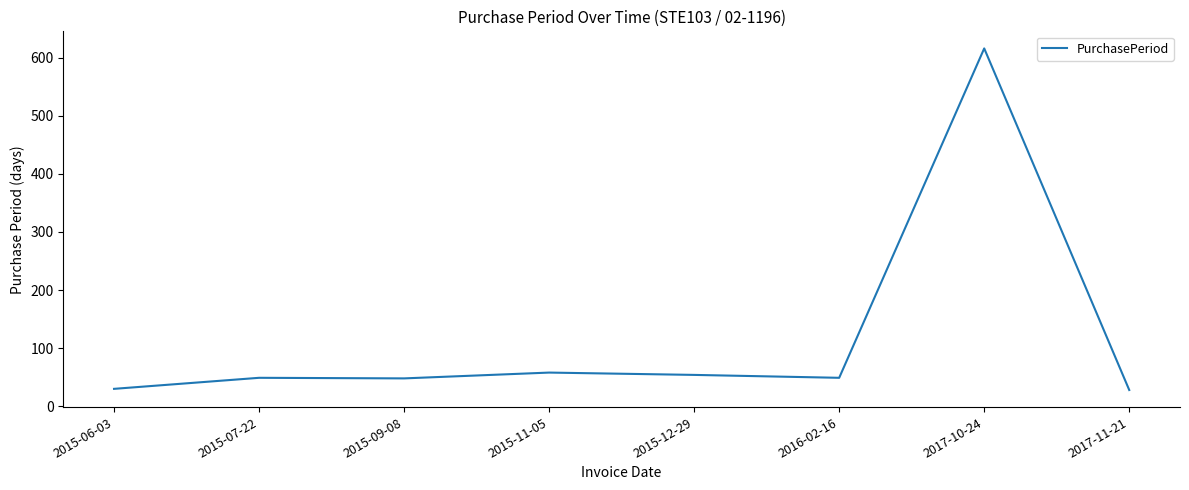

Approximately how many times larger is the value at 2015-11-05 compared to 2015-09-08?

1.2